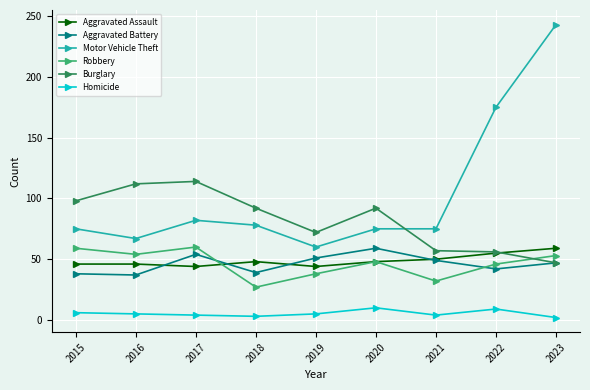

At which category does the chart reach its peak across all series?

2023